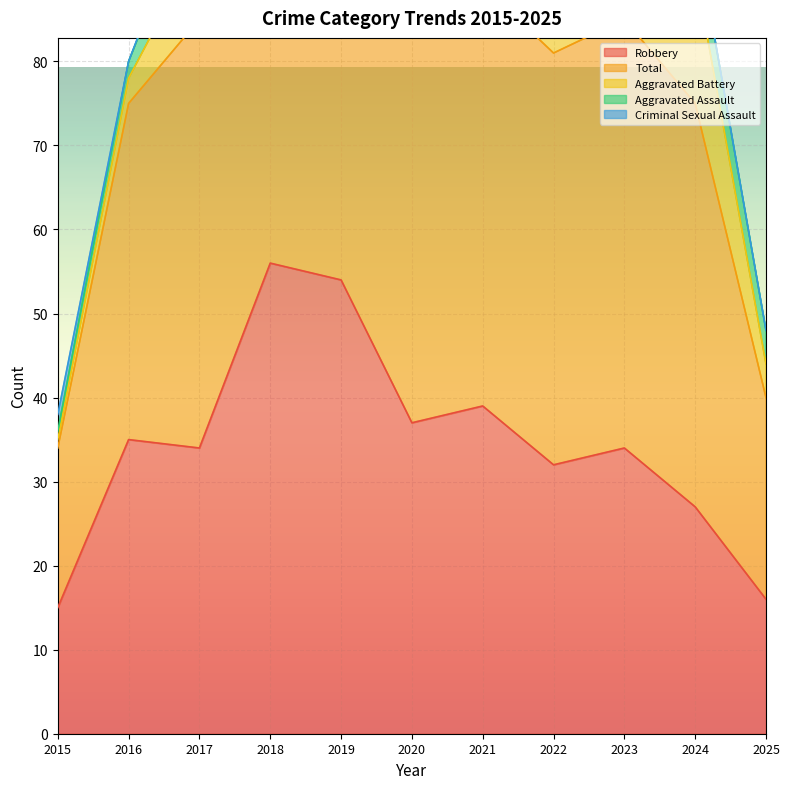

True or false: Aggravated Battery has a value of 1 at 2025.

False